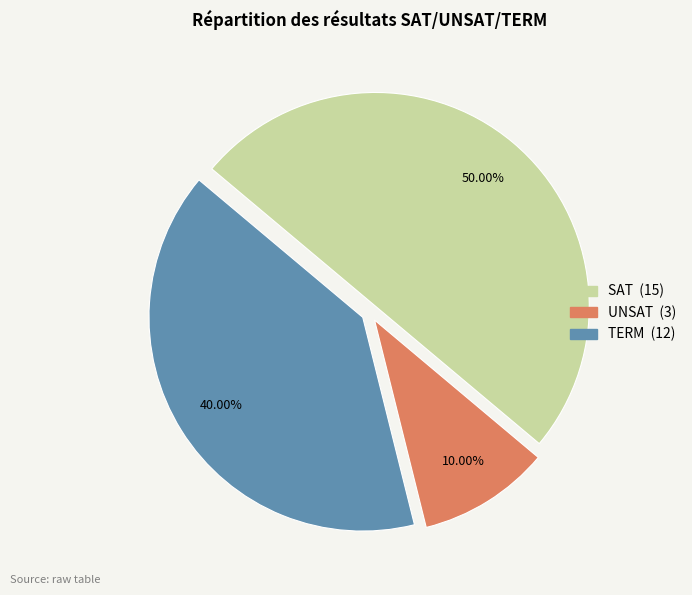

Which slice is the smallest?

UNSAT